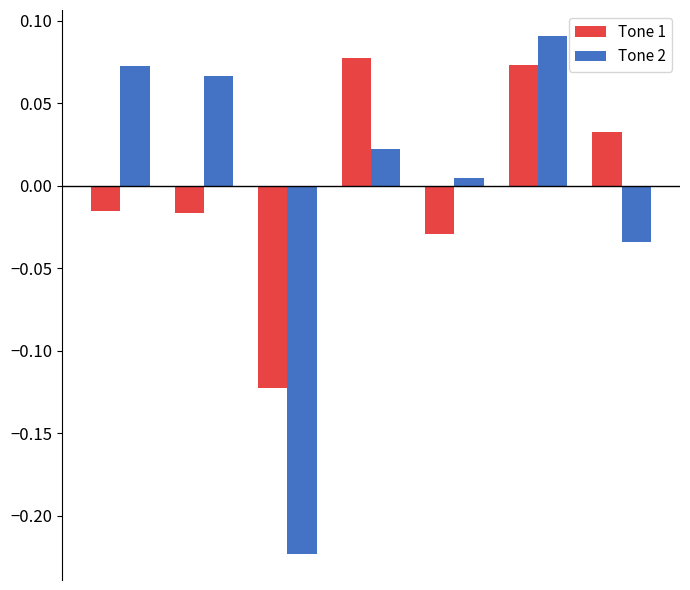

What is the difference between the maximum and minimum values in the Tone 2 series?

0.3